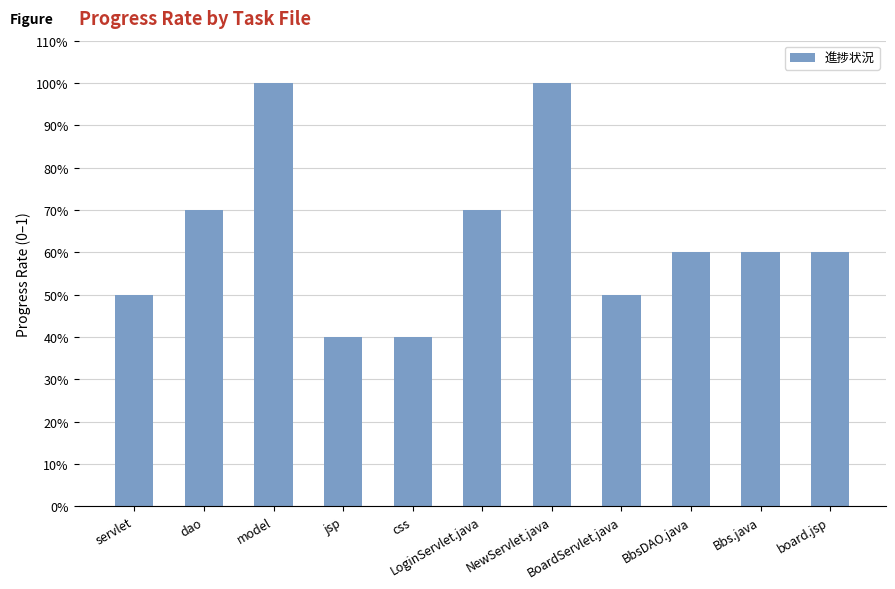

Does the chart contain any negative values?

No